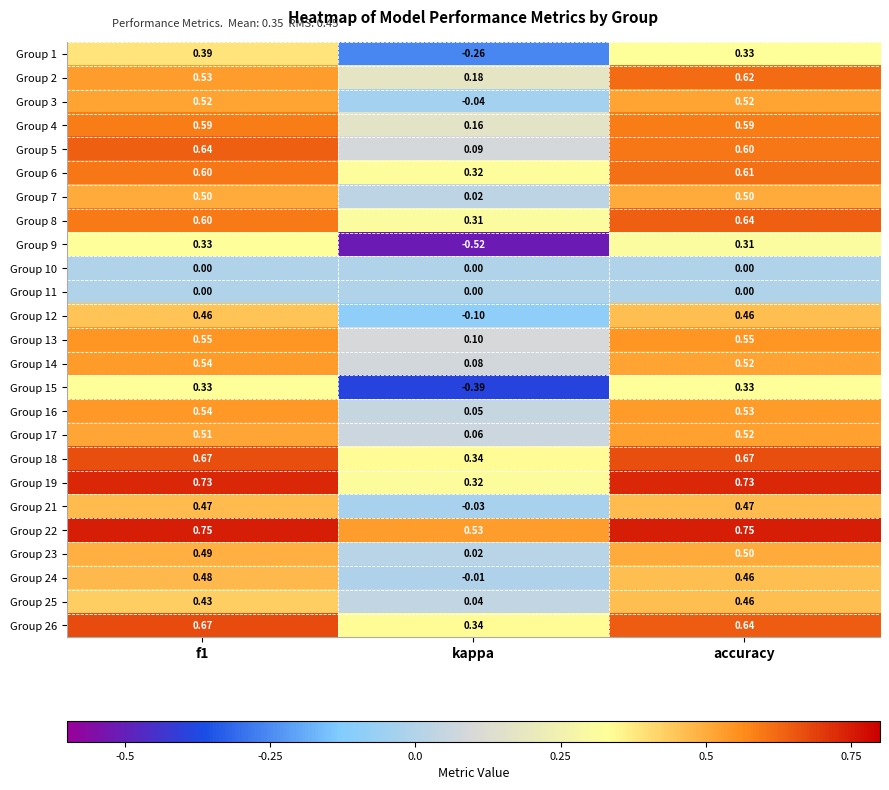

At which label does Group 6 reach its minimum?

kappa